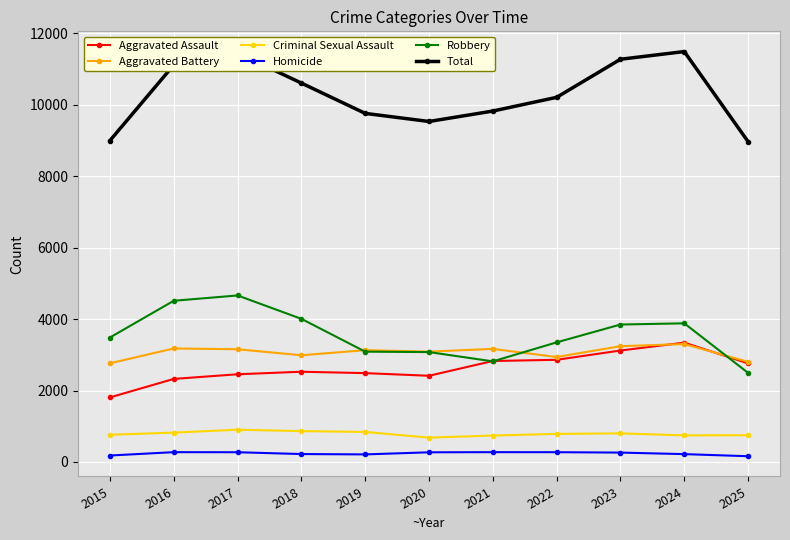

True or false: Total and Robbery cross at least once.

False